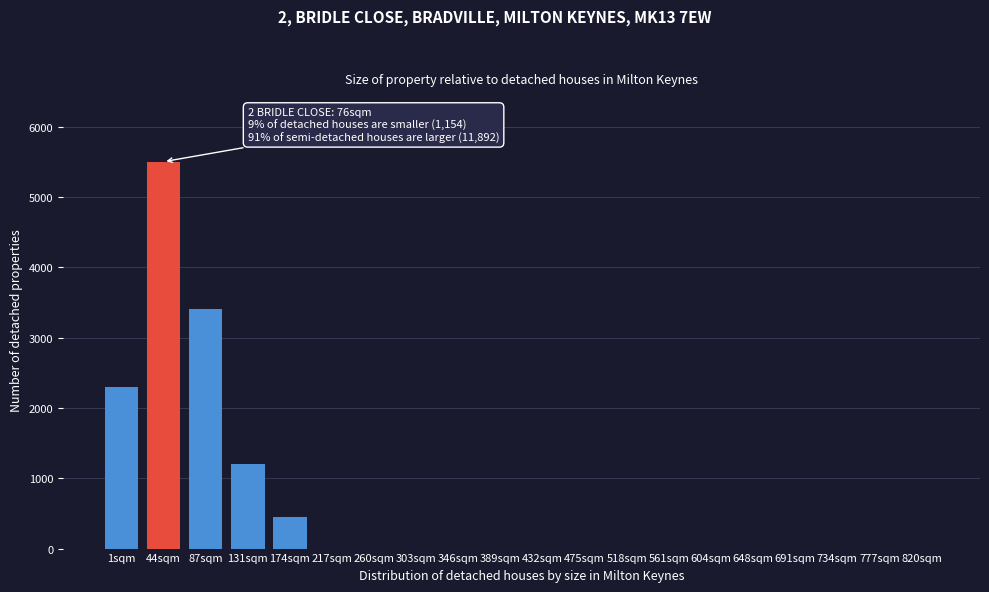

Reading left to right, list all the values displayed in this chart.

1sqm=2300	44sqm=5500	87sqm=3400	131sqm=1200	174sqm=450	217sqm=0	260sqm=0	303sqm=0	346sqm=0	389sqm=0	432sqm=0	475sqm=0	518sqm=0	561sqm=0	604sqm=0	648sqm=0	691sqm=0	734sqm=0	777sqm=0	820sqm=0